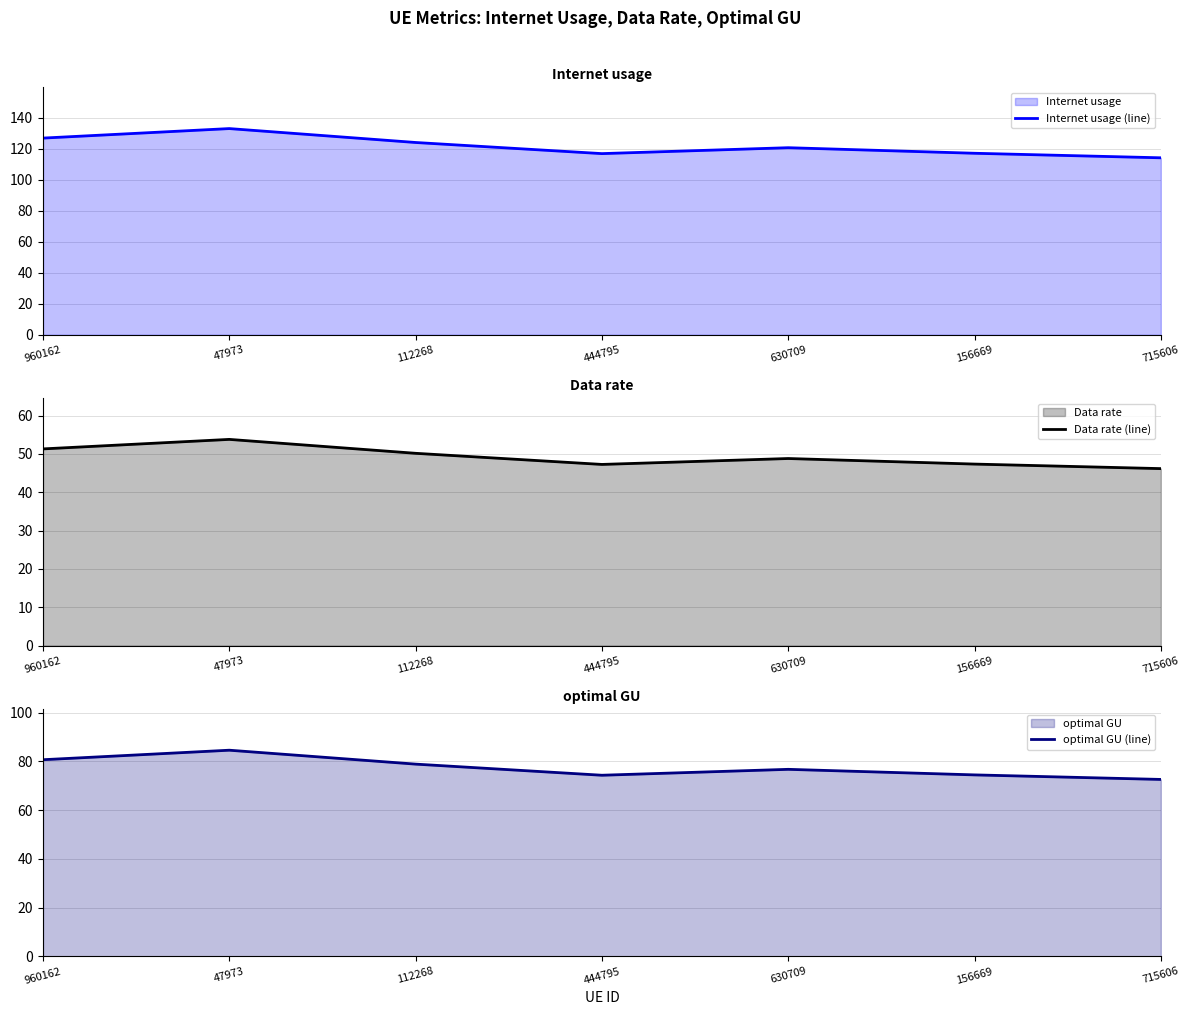

What is the minimum value shown in the chart?

46.2